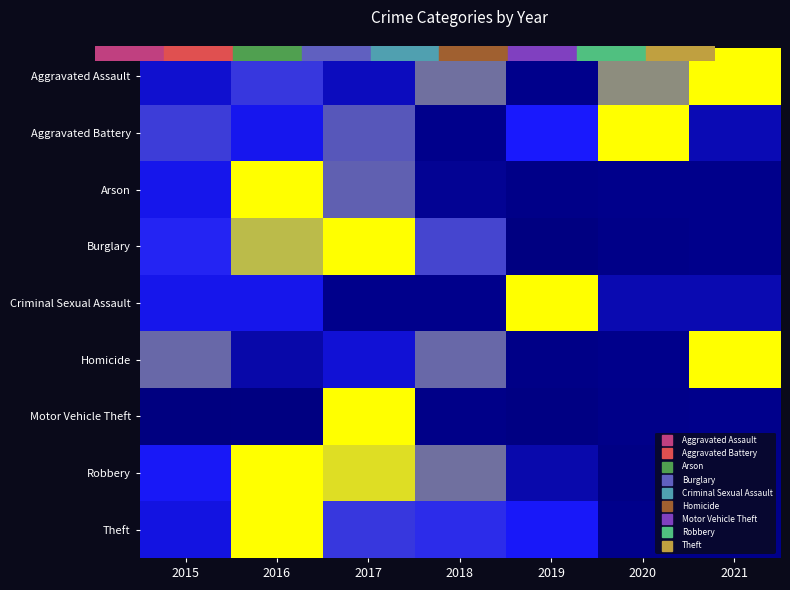

What is the total value across all series at 2018?

4.2